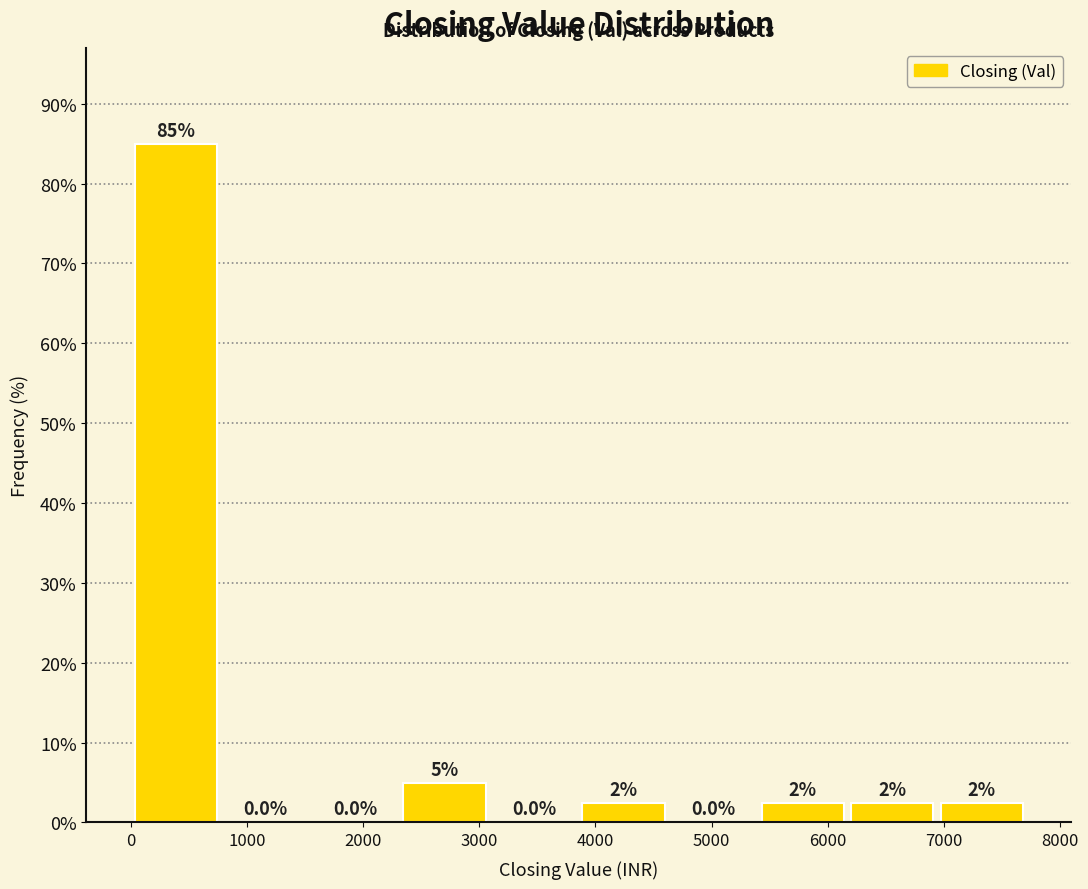

Which range on the x-axis has the tallest bar?

0 to 800